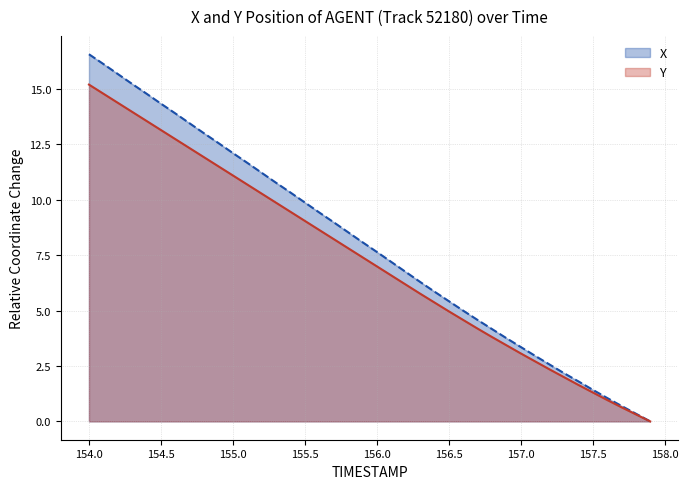

Reading right to left, what are all the values shown in this chart?

X: 157.9=0.0	157.8=0.3	157.7=0.7	157.6=1.1	157.5=1.4	157.4=1.8	157.3=2.2	157.2=2.6	157.1=3.0	157.0=3.4	156.9=3.8	156.8=4.2	156.7=4.6	156.6=5.0	156.5=5.4	156.4=5.9	156.3=6.3	156.2=6.8	156.1=7.2	156.0=7.7	155.9=8.1	155.8=8.5	155.7=9.0	155.6=9.4	155.5=9.9	155.4=10.3	155.3=10.8	155.2=11.2	155.1=11.7	155.0=12.1	154.9=12.6	154.8=13.0	154.7=13.4	154.6=13.9	154.5=14.3	154.4=14.8	154.3=15.2	154.2=15.7	154.1=16.1	154.0=16.6
Y: 157.9=0.0	157.8=0.3	157.7=0.6	157.6=1.0	157.5=1.3	157.4=1.7	157.3=2.0	157.2=2.4	157.1=2.7	157.0=3.1	156.9=3.4	156.8=3.8	156.7=4.2	156.6=4.6	156.5=5.0	156.4=5.4	156.3=5.8	156.2=6.2	156.1=6.6	156.0=7.0	155.9=7.4	155.8=7.8	155.7=8.2	155.6=8.6	155.5=9.0	155.4=9.5	155.3=9.9	155.2=10.3	155.1=10.7	155.0=11.1	154.9=11.5	154.8=11.9	154.7=12.3	154.6=12.7	154.5=13.2	154.4=13.6	154.3=14.0	154.2=14.4	154.1=14.8	154.0=15.2